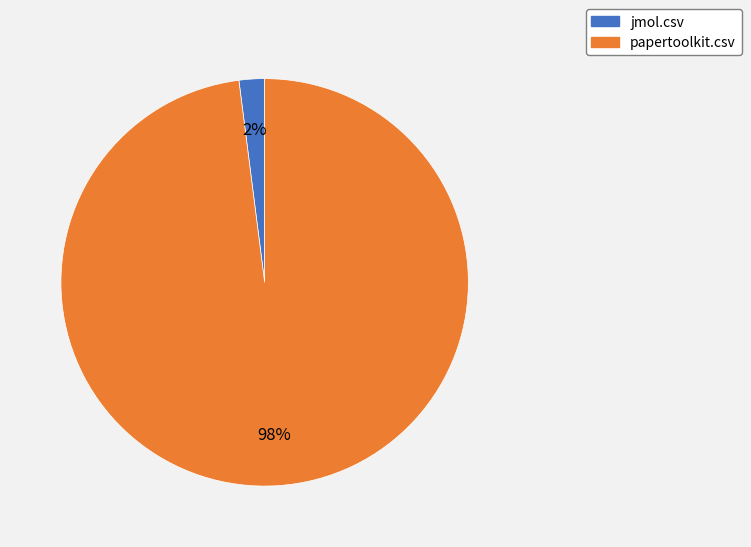

To the nearest percent, what portion does papertoolkit.csv represent?

98%